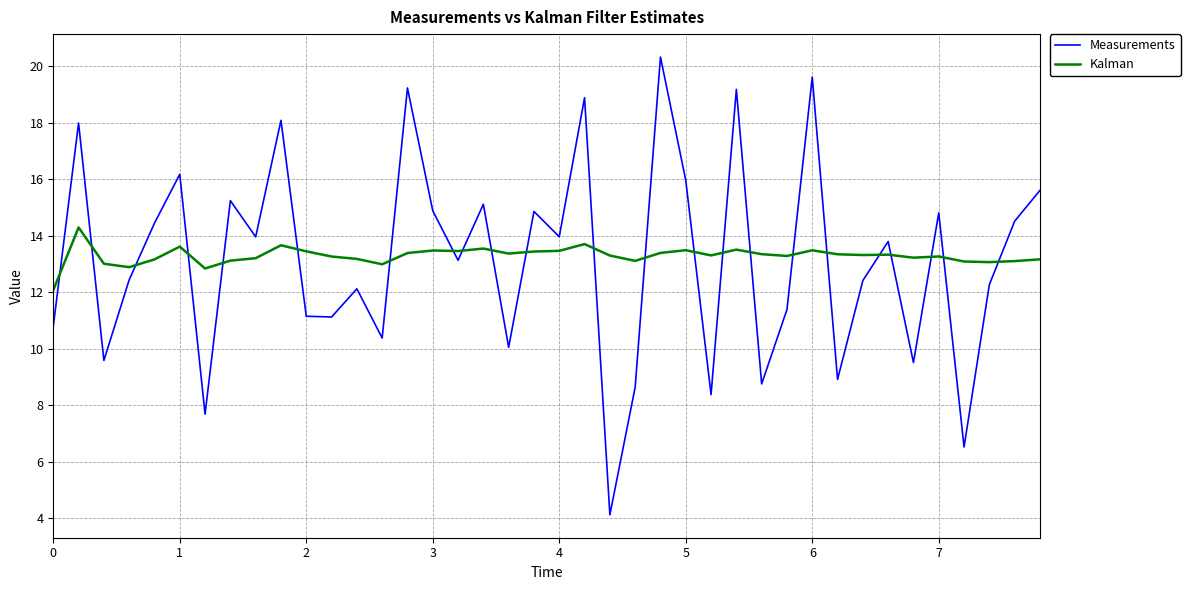

True or false: Kalman and Measurements cross at least once.

True